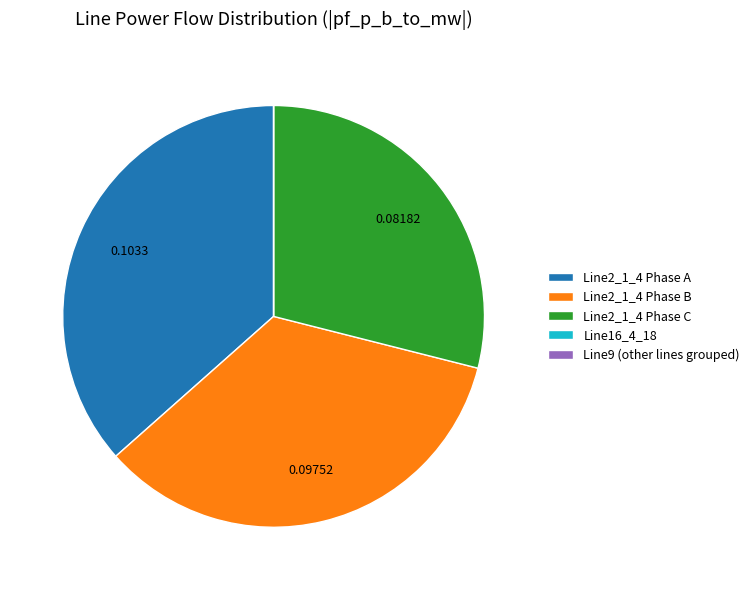

What is the ratio of the value at Line2_1_4 Phase C to the value at Line2_1_4 Phase A?

0.8